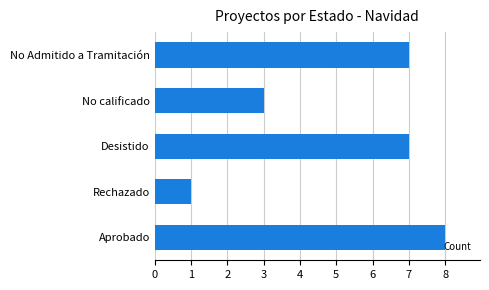

Approximately how many times larger is the value at No Admitido a Tramitación compared to Rechazado?

7.0